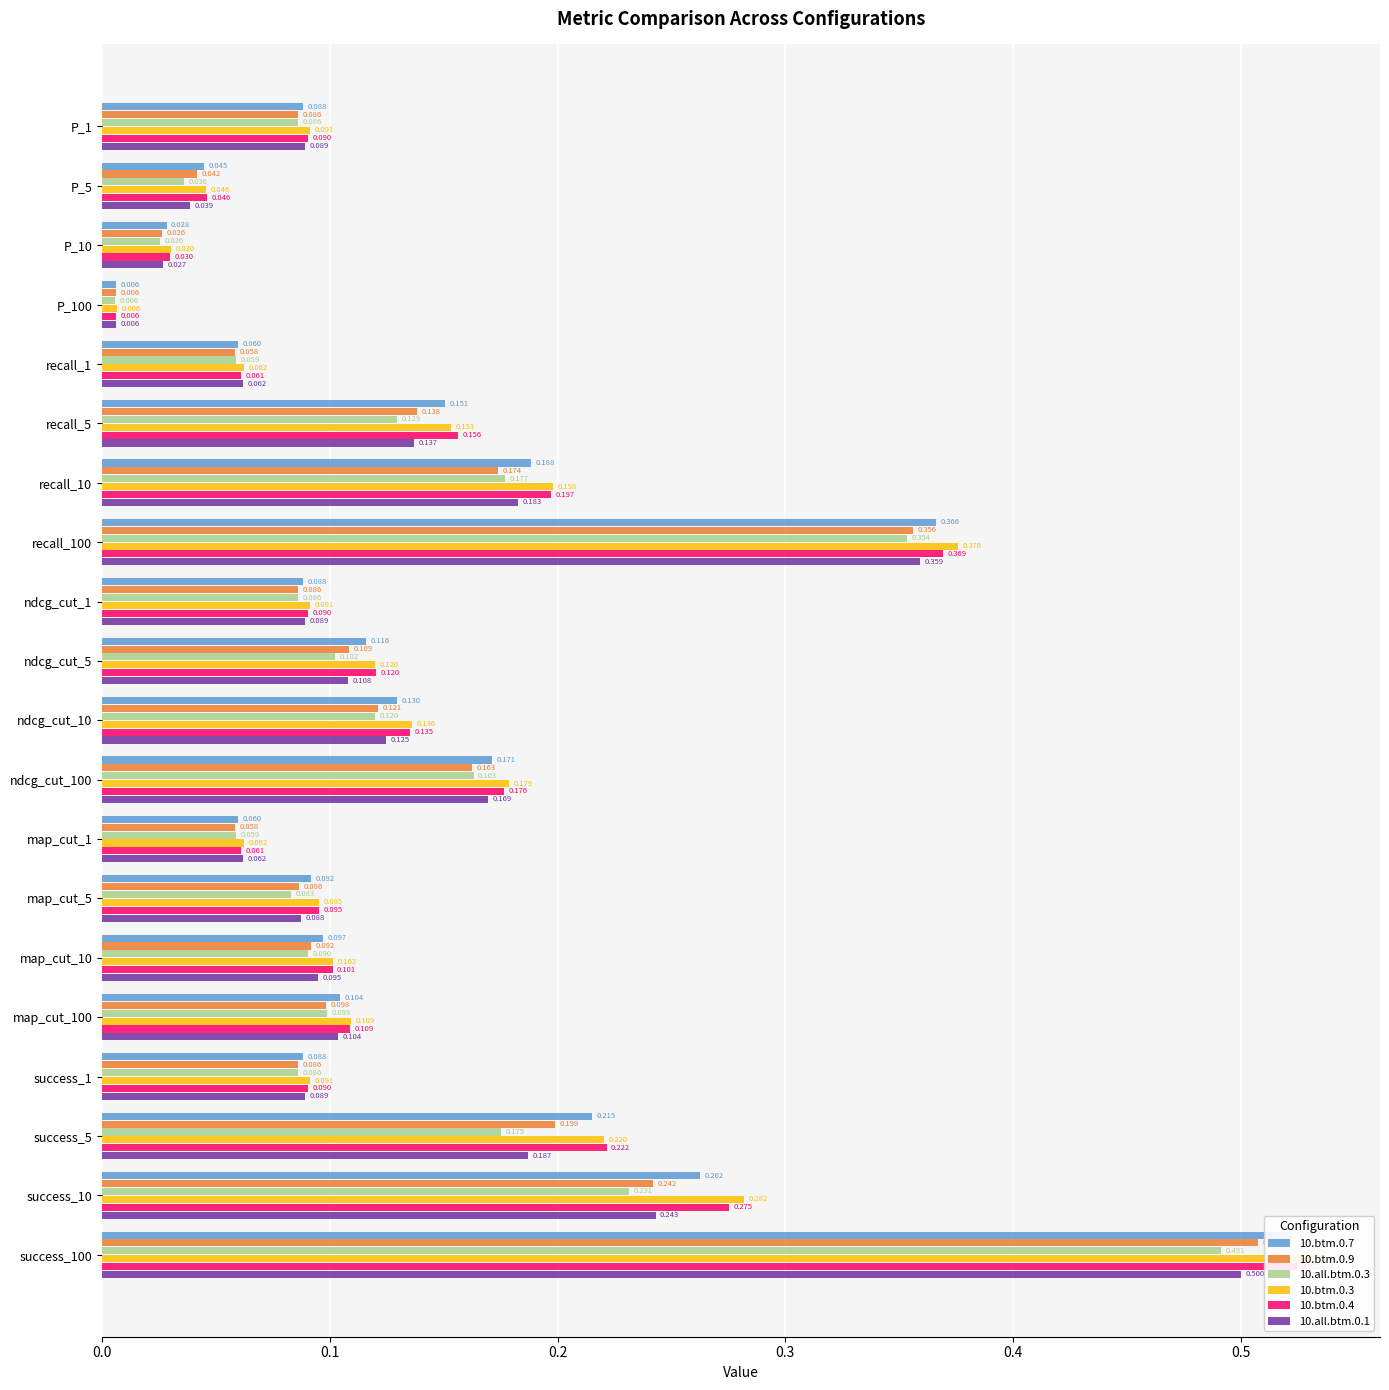

What is the sum of all 10.btm.0.4 values?

3.0